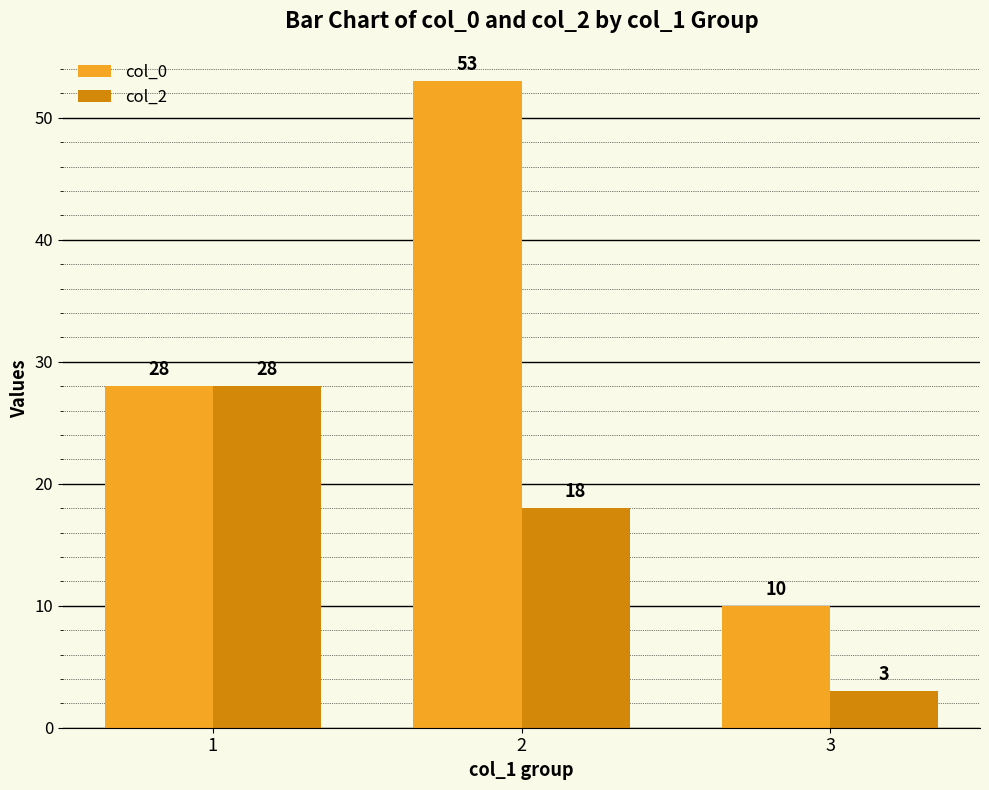

Rank the series by their average value, from lowest to highest.

col_2, col_0